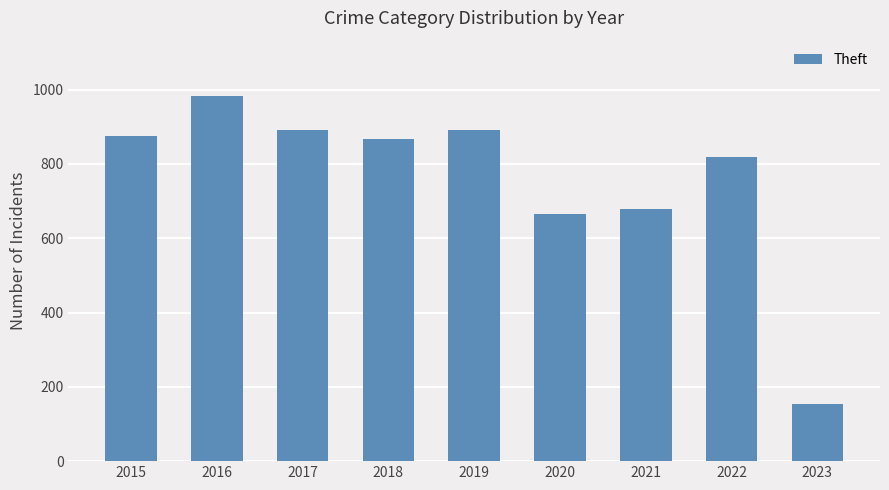

What is the smallest value displayed?

154